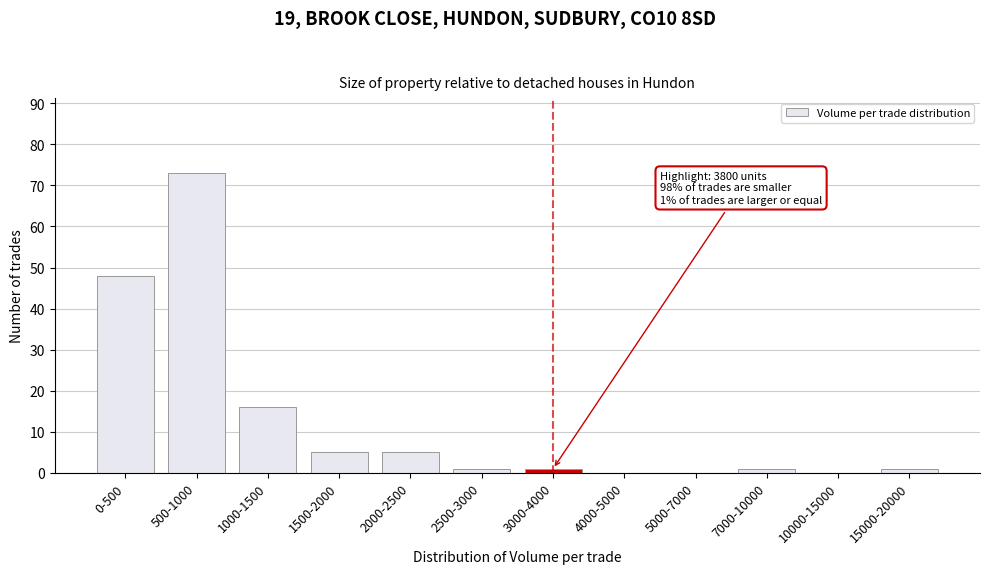

Reading left to right, transcribe all the data shown in this chart.

0-500=48	500-1000=73	1000-1500=16	1500-2000=5	2000-2500=5	2500-3000=1	3000-4000=1	4000-5000=0	5000-7000=0	7000-10000=1	10000-15000=0	15000-20000=1